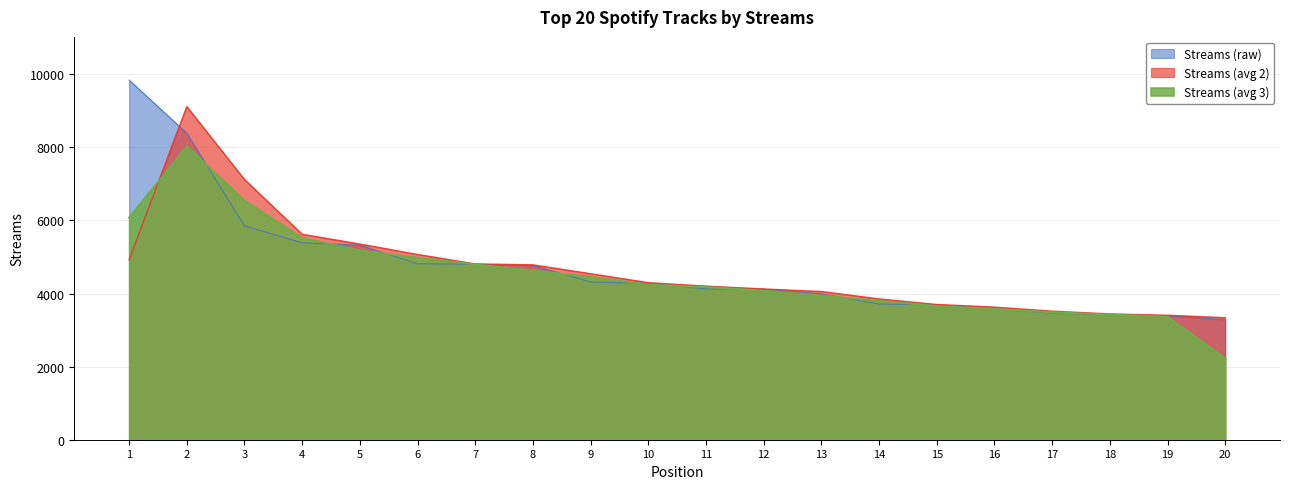

Which label corresponds to the largest value in the chart?

1